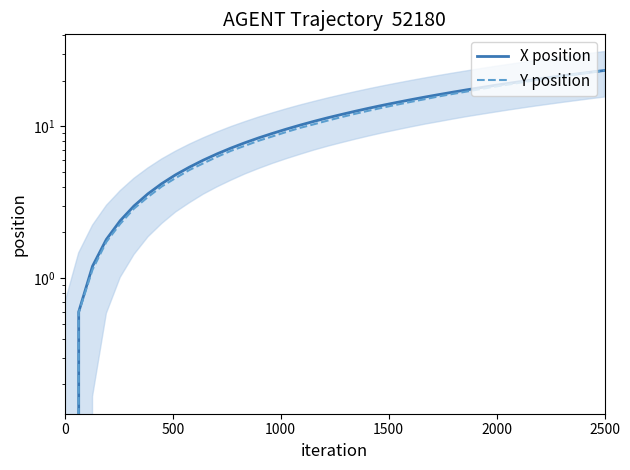

What is the average value of the X position series?

11.7